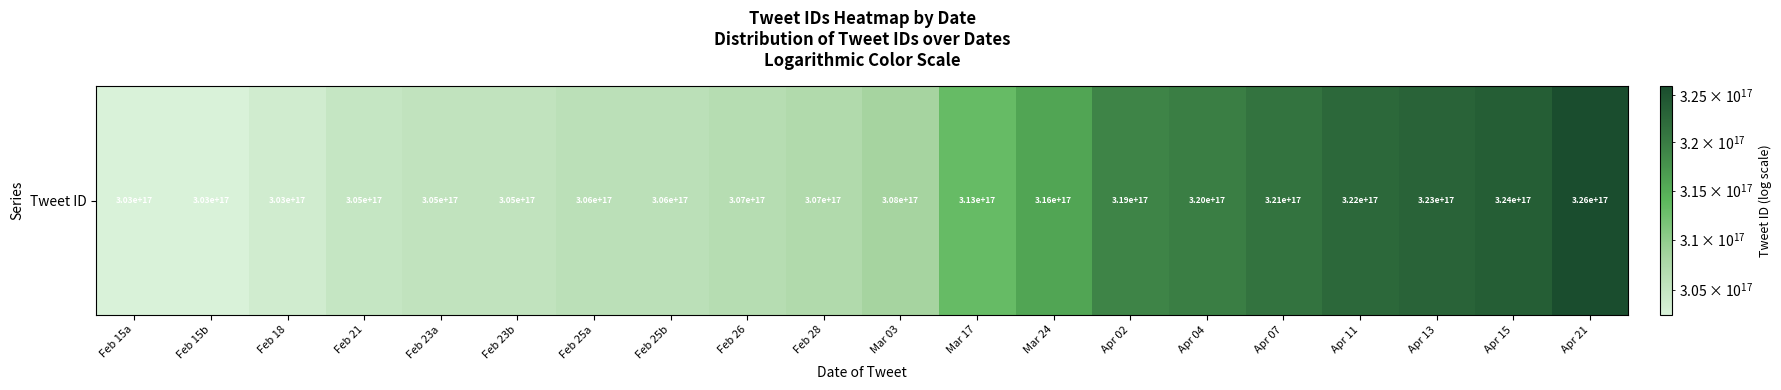

How many series are shown in this chart?

1